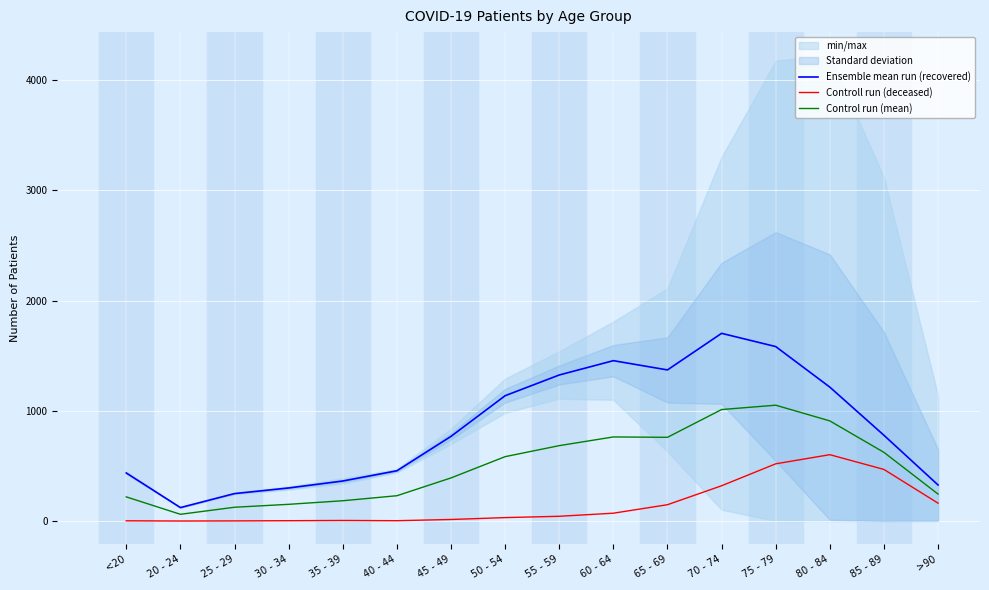

Which series has the largest total across all categories?

Ensemble mean run (recovered)